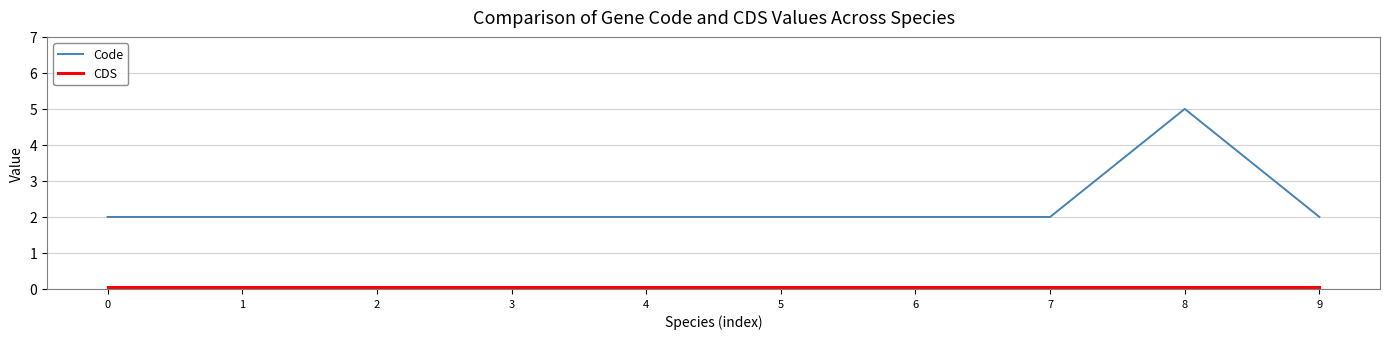

What is the value of the Code point at the 8th from the left?

2.0